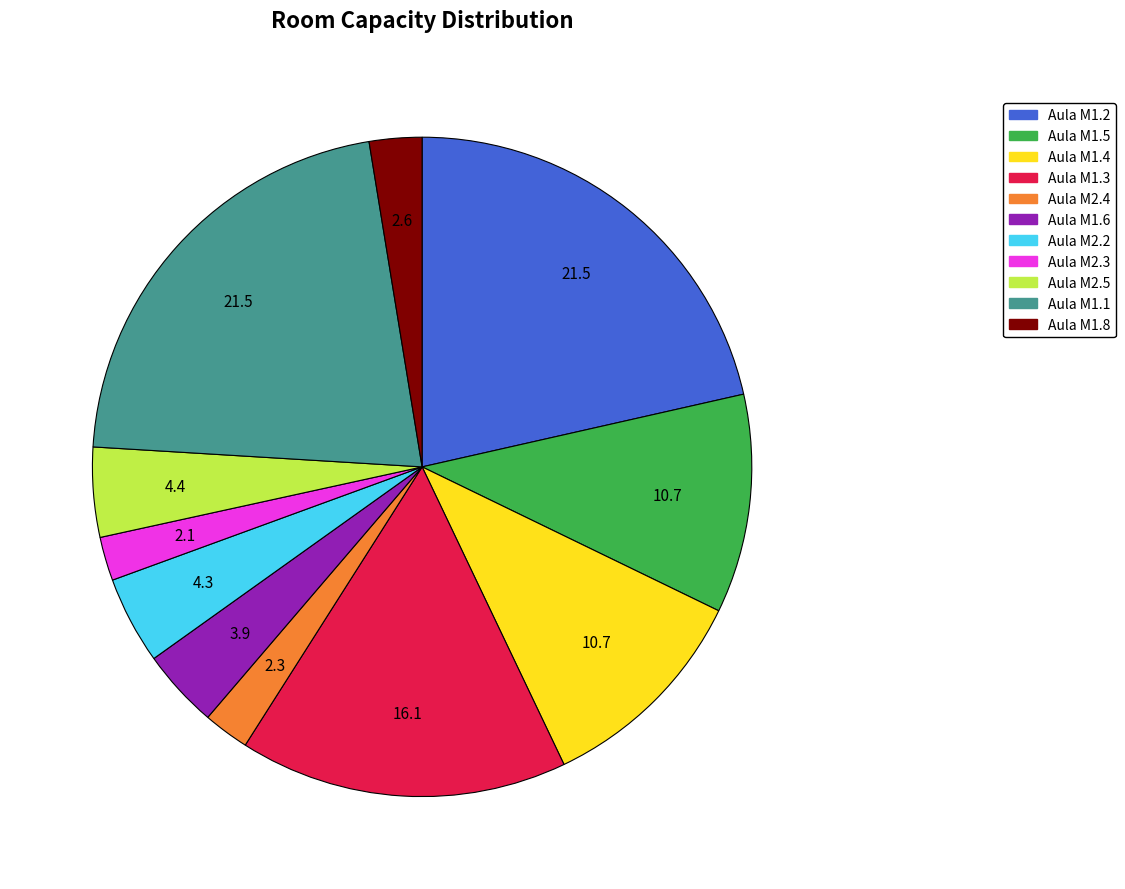

Is there a majority slice in this chart?

No